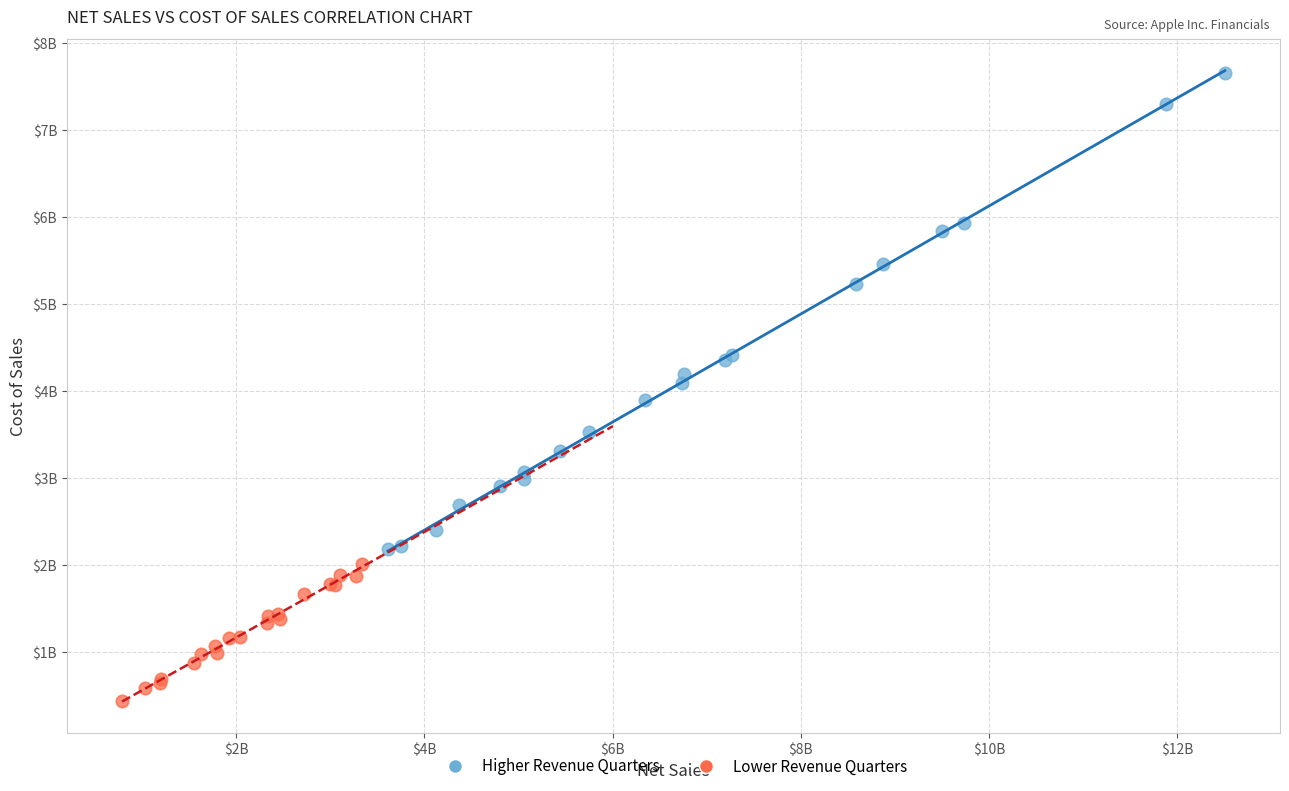

Which series reaches the maximum Y coordinate?

Higher Revenue Quarters